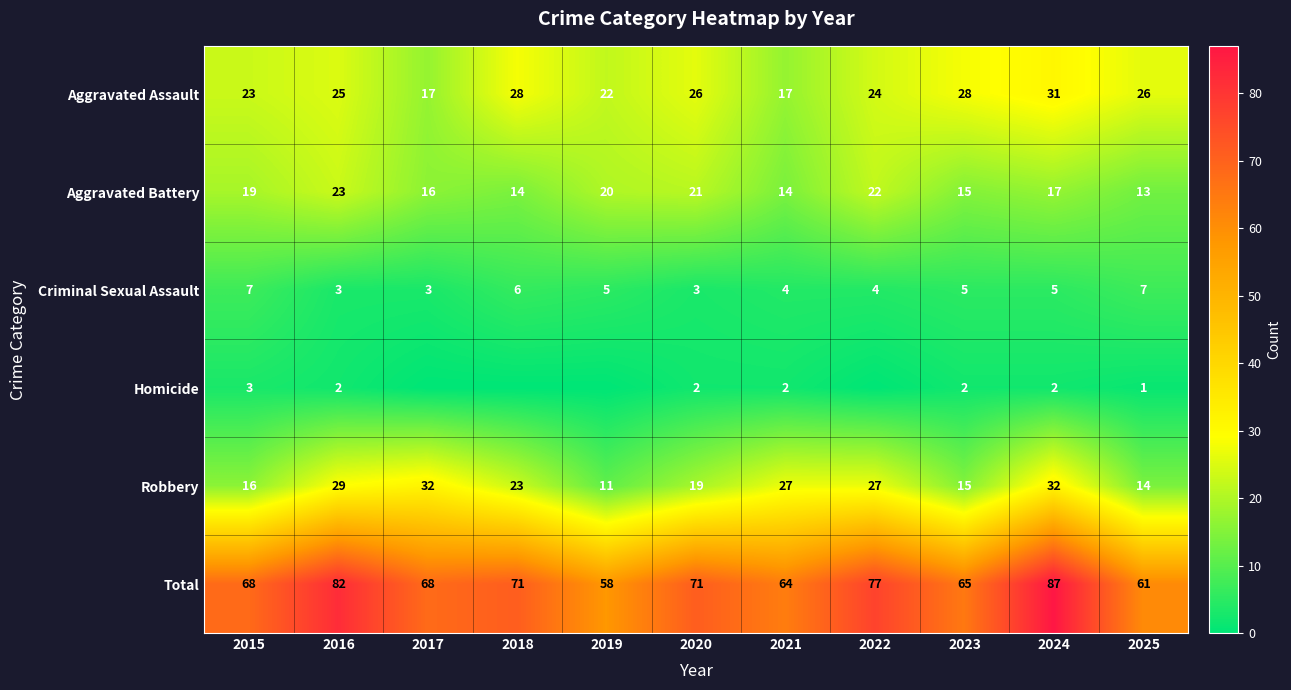

Is it true that Criminal Sexual Assault equals 7 at 2025?

True